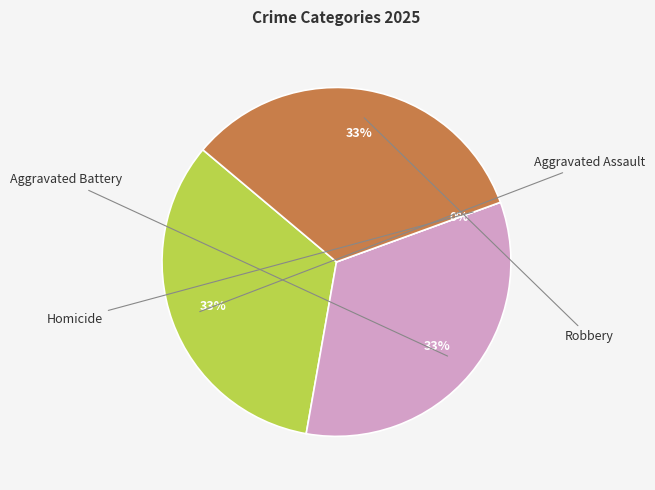

True or false: Robbery accounts for 44% of the total.

False